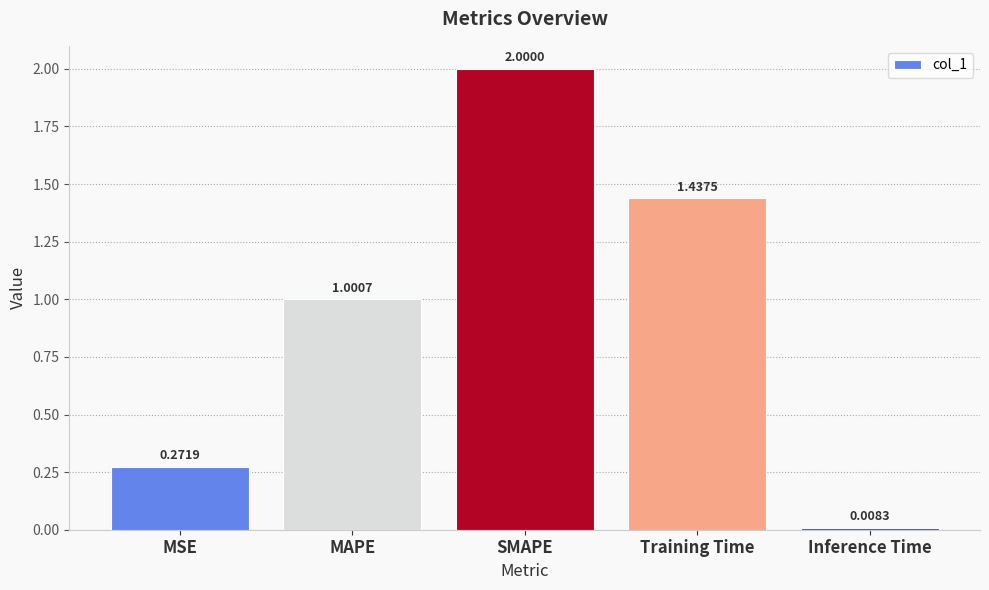

Which label corresponds to the largest value in the chart?

SMAPE